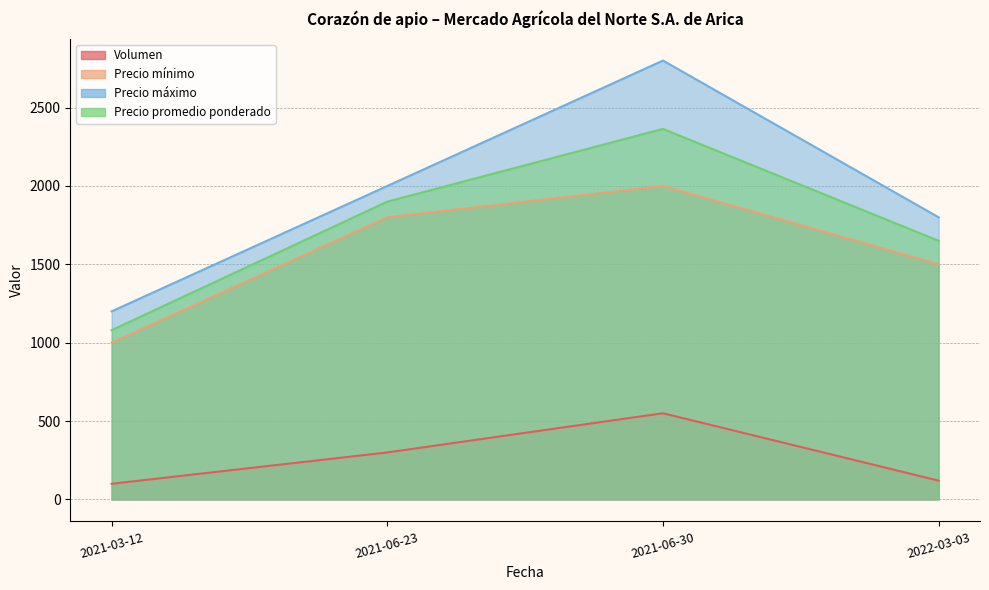

True or false: Precio mínimo and Volumen intersect in this chart.

False